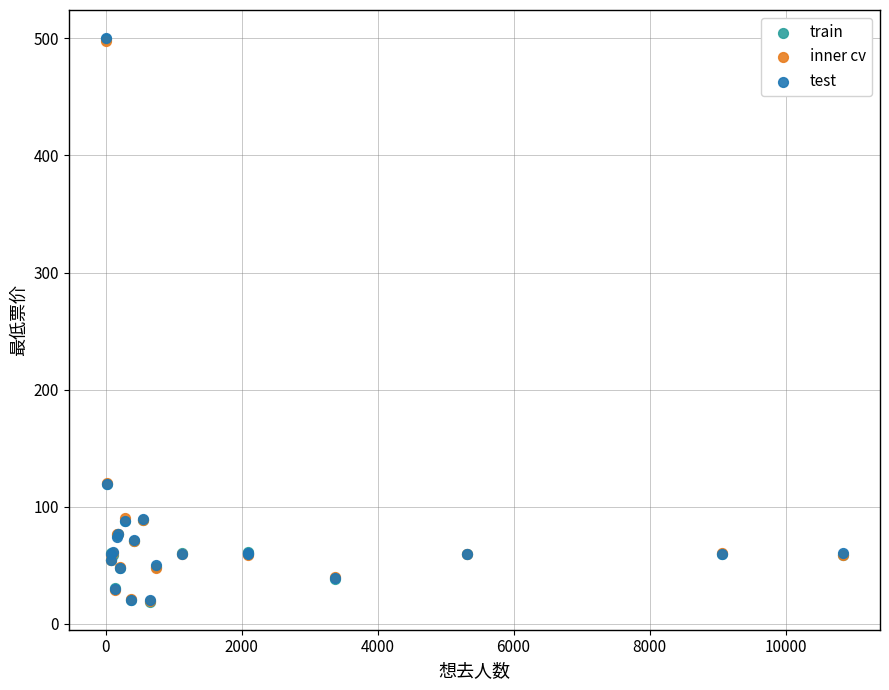

What are all the series names shown in the legend?

train, inner cv, test